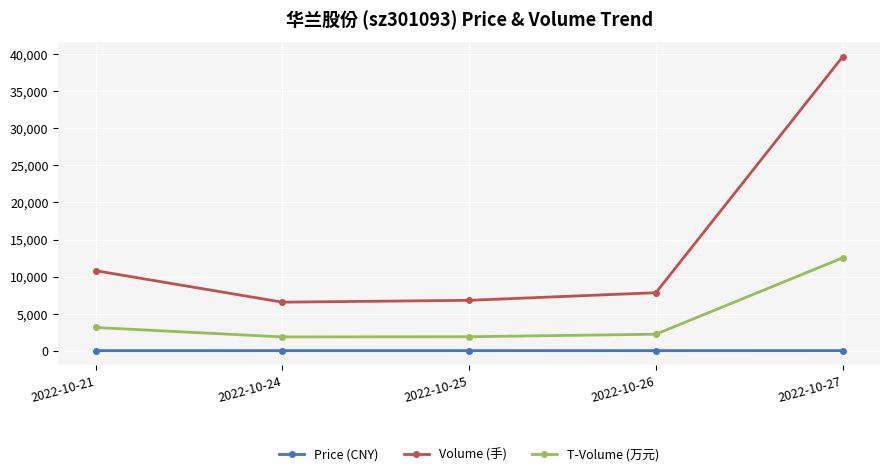

Rank the series by their average value, from lowest to highest.

Price (CNY), T-Volume (万元), Volume (手)